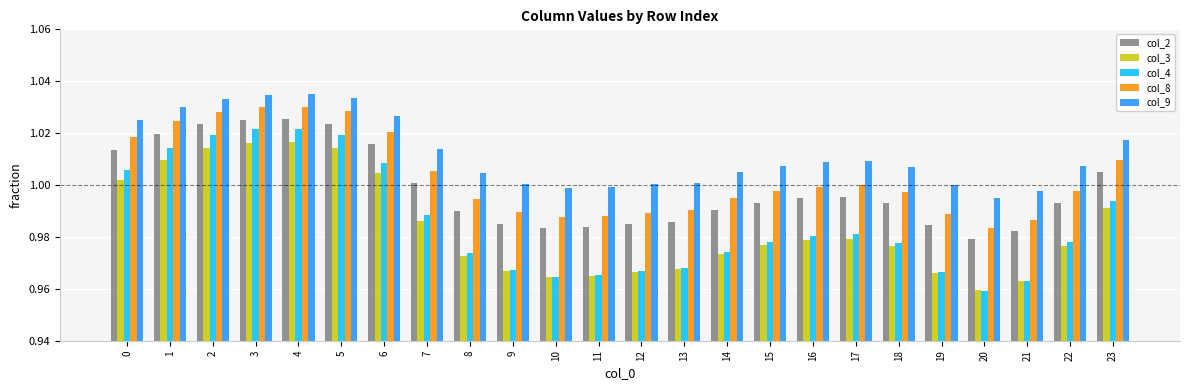

Between 10 and 16, which series saw the biggest shift?

col_4